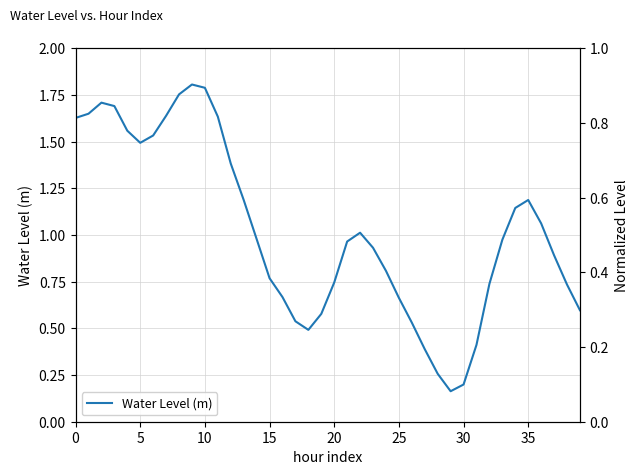

What is the sum of all values?

40.9